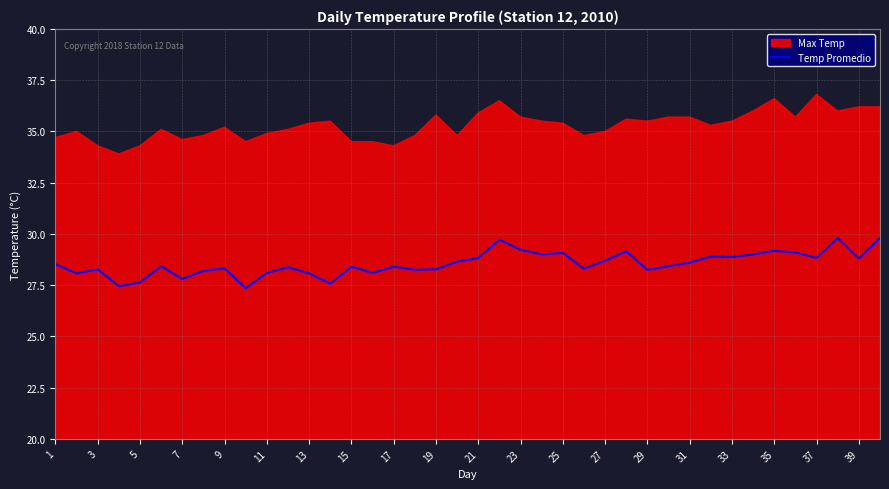

The Temp Promedio series shows 28.7 at 27. True or false?

True